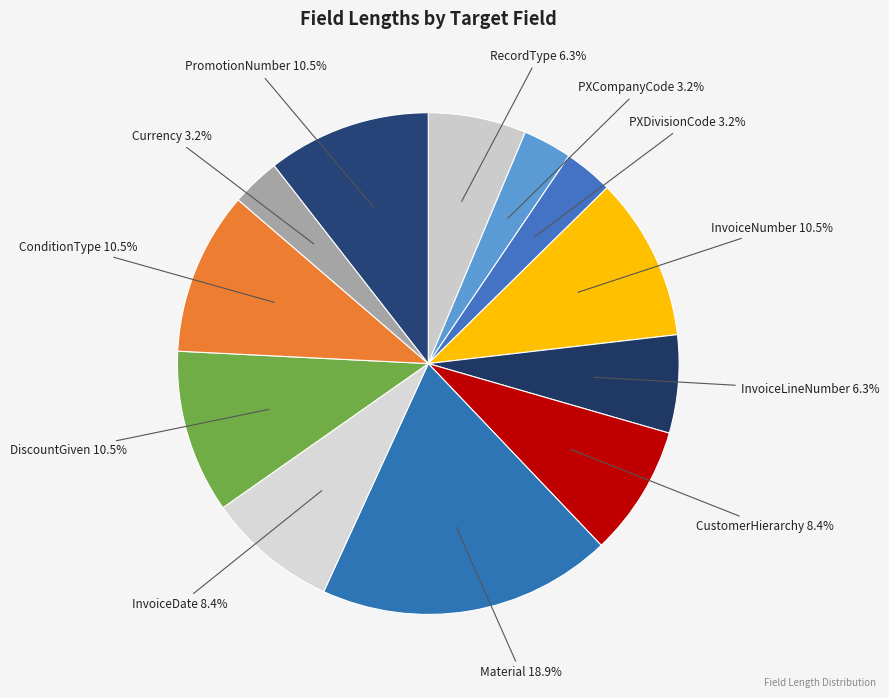

How many segments does this pie chart have?

12